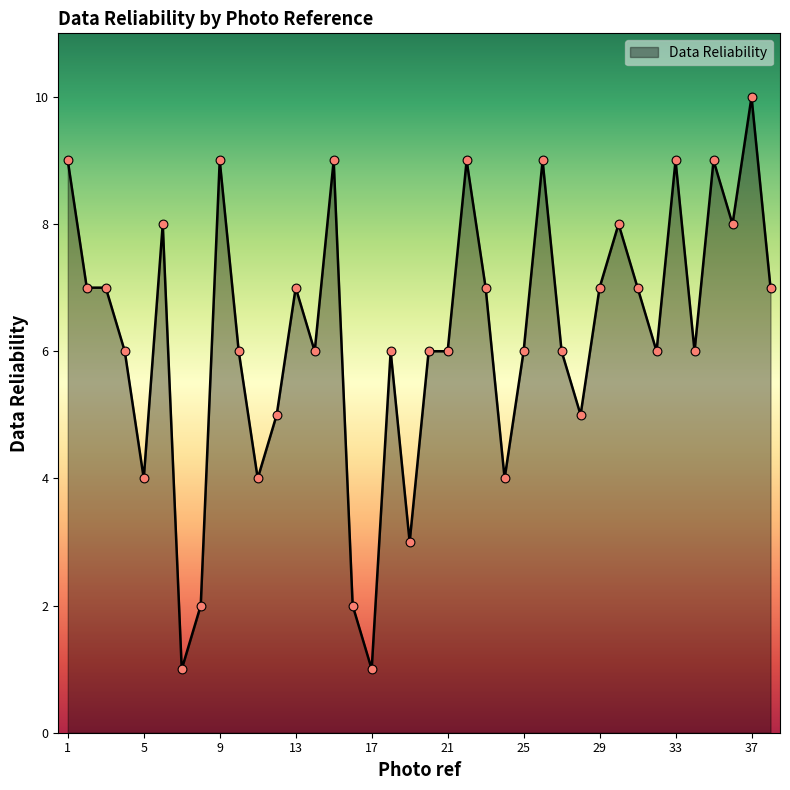

What is the maximum value shown in the chart?

10